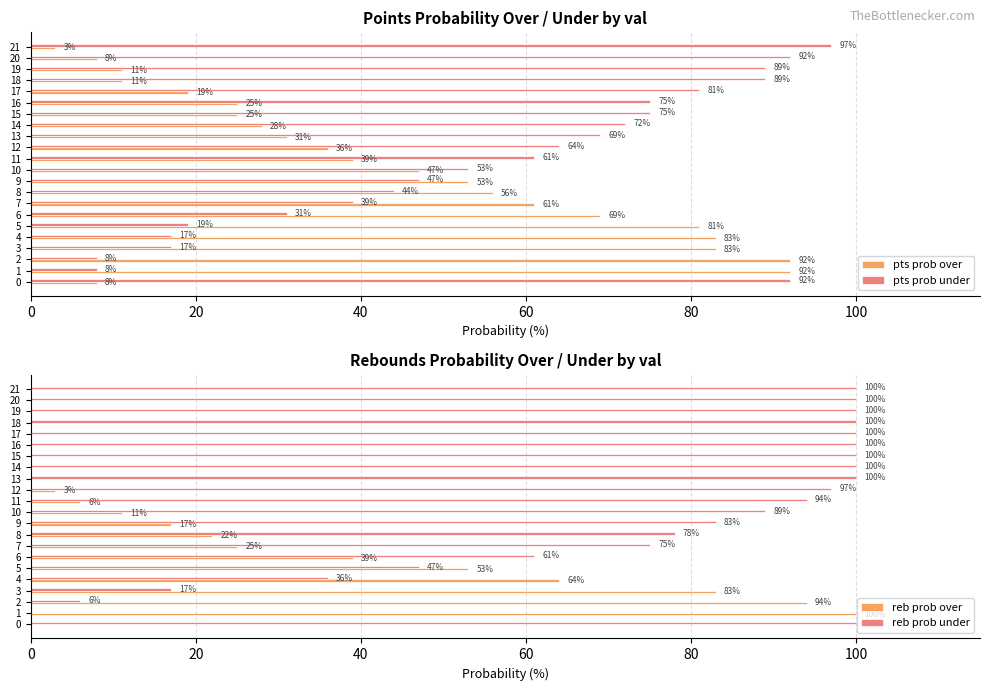

How many values in the pts prob under series are below 64?

11